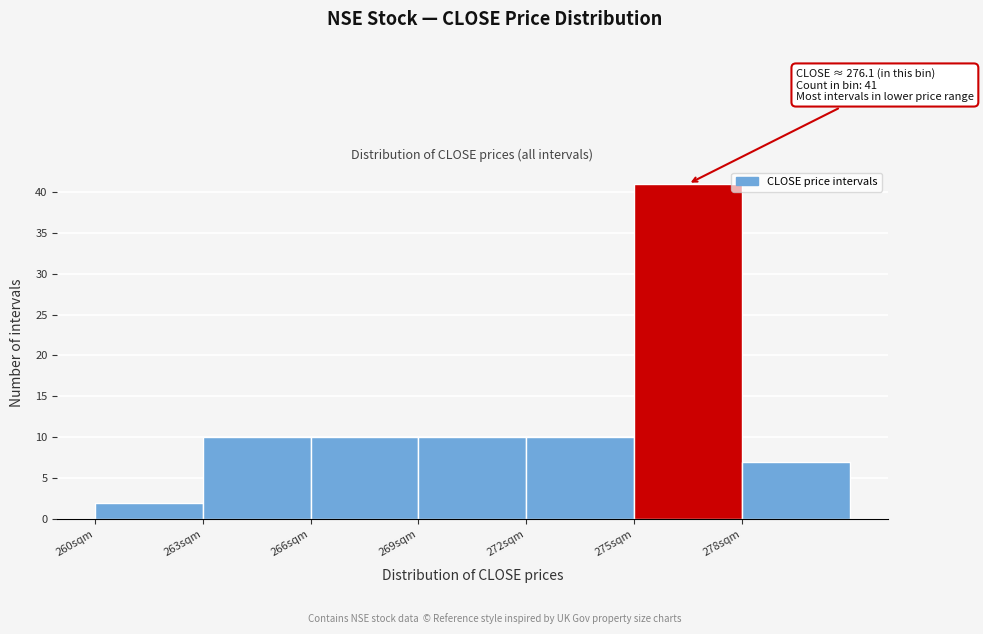

Which range on the x-axis has the tallest bar?

275 to 278